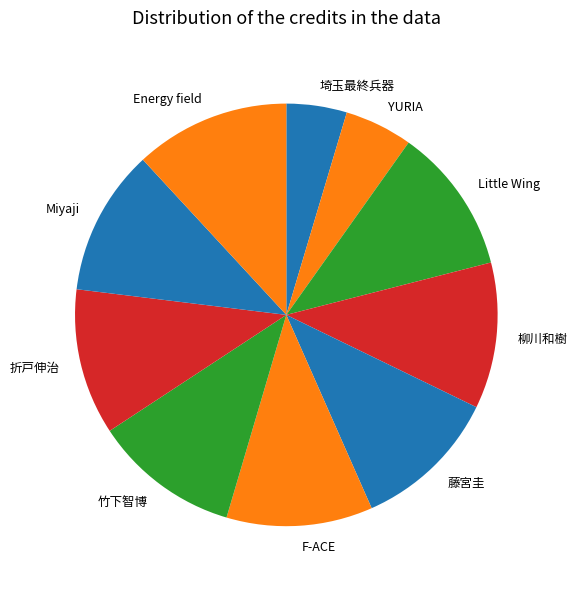

Which slice is the largest?

Energy field